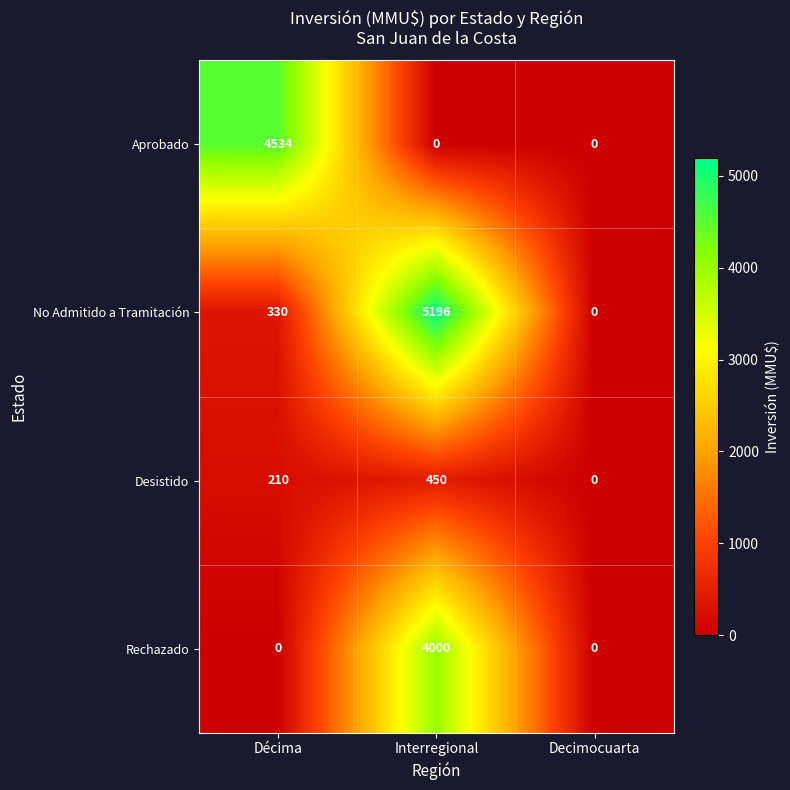

The Desistido series shows 0 at Decimocuarta. True or false?

True